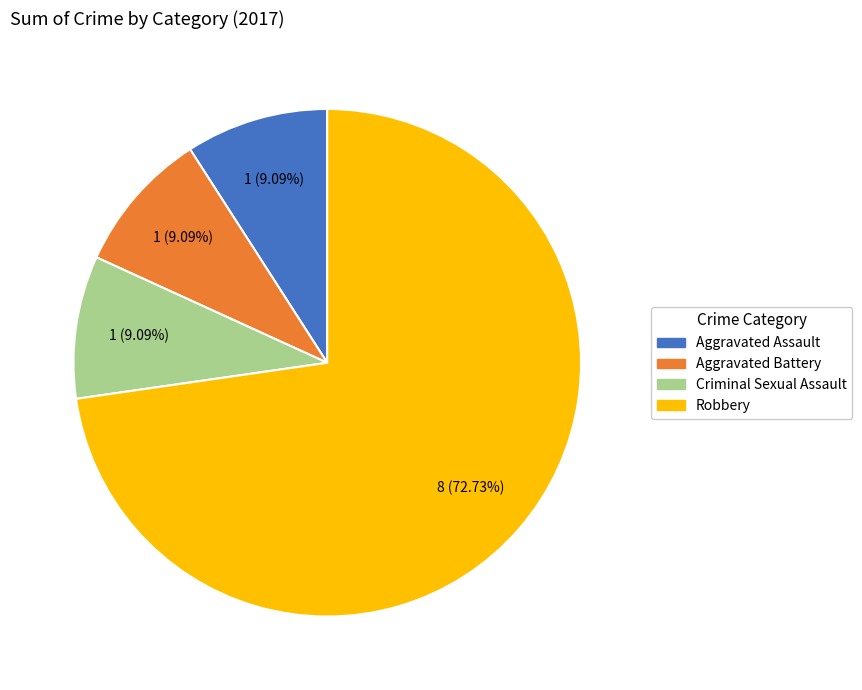

Does any single category account for the majority?

Yes